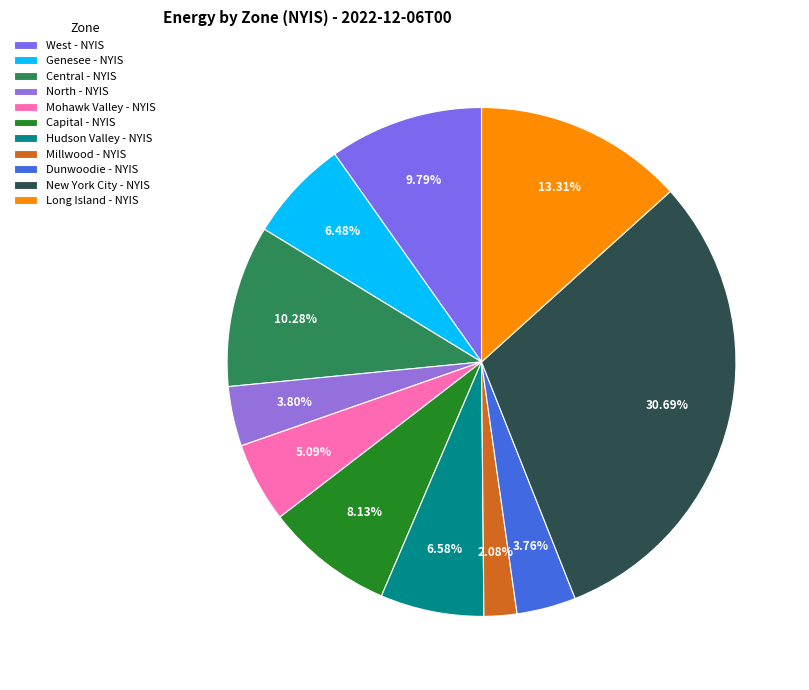

Is there a majority slice in this chart?

No